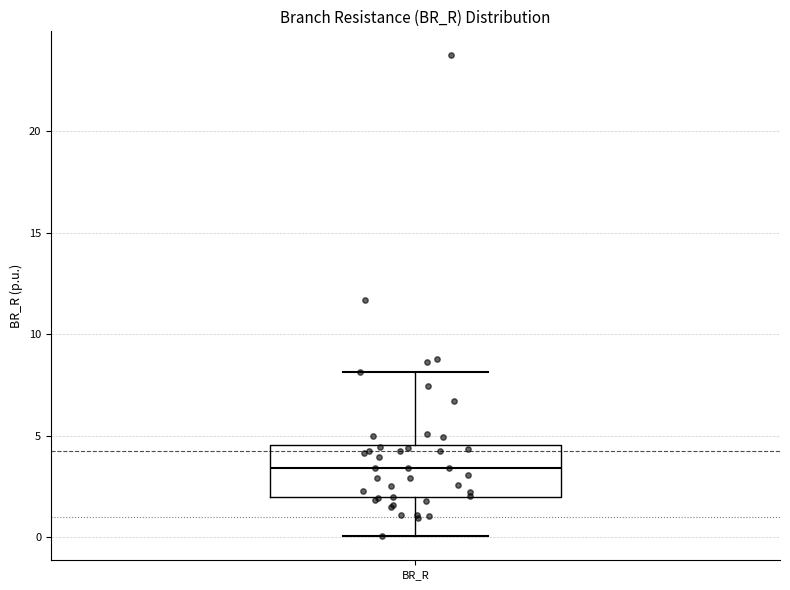

Where does the lower whisker of the box for BR_R end on the y-axis? The values are not printed on the chart, so give them approximately, as read against the axis.

0.0